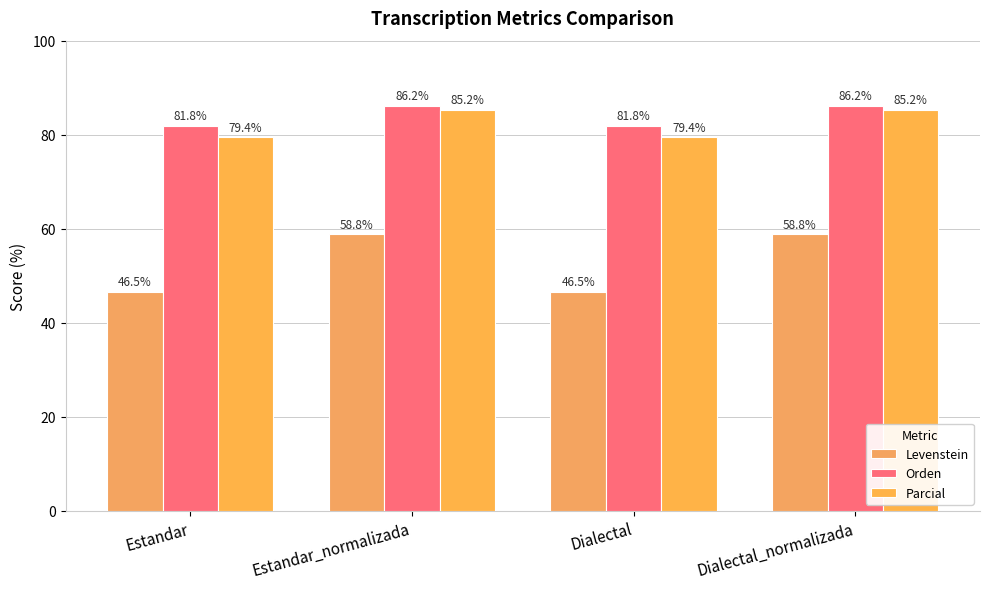

What is the total value across all series at Dialectal?

207.7